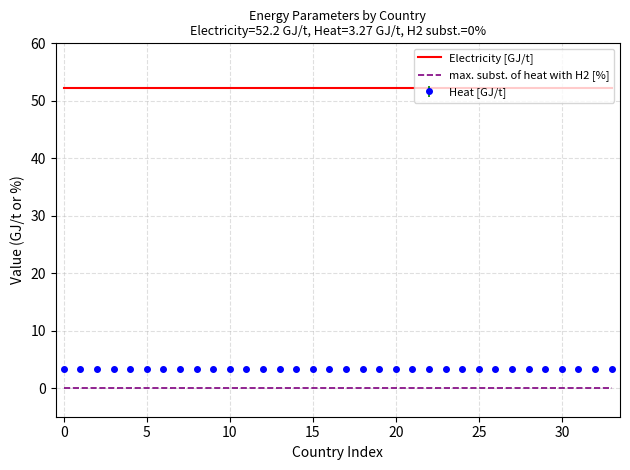

True or false: max. subst. of heat with H2 [%] and Electricity [GJ/t] intersect in this chart.

False